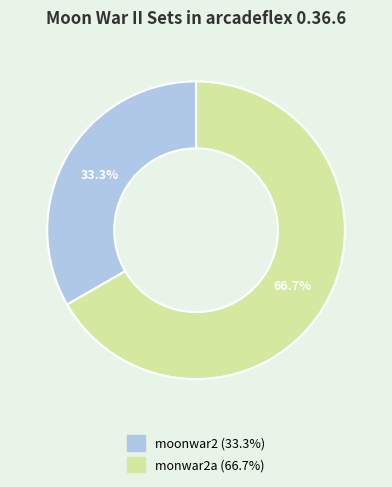

Combined, what portion of the pie is monwar2a and moonwar2?

100.0%